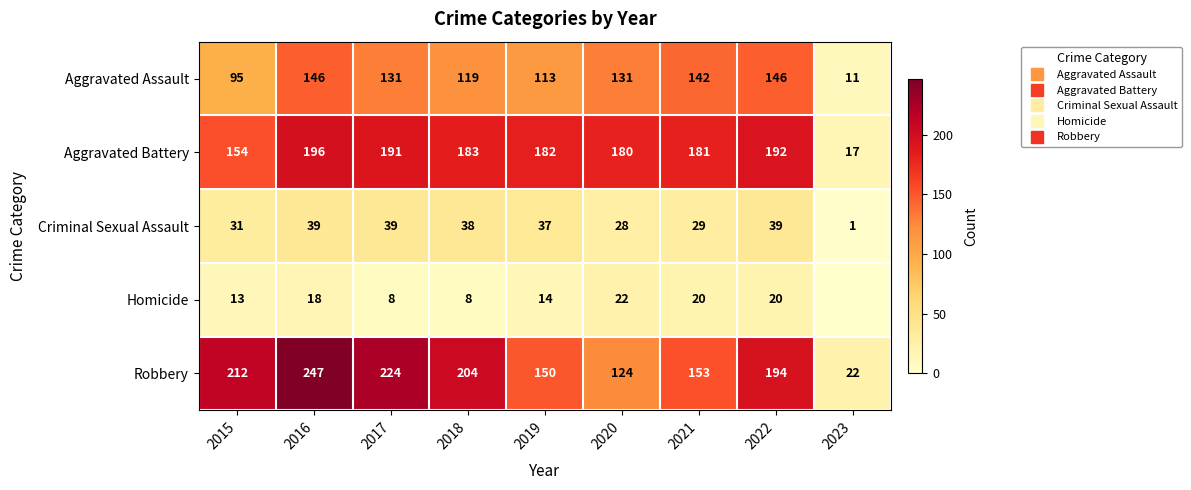

How many series are shown in this chart?

5